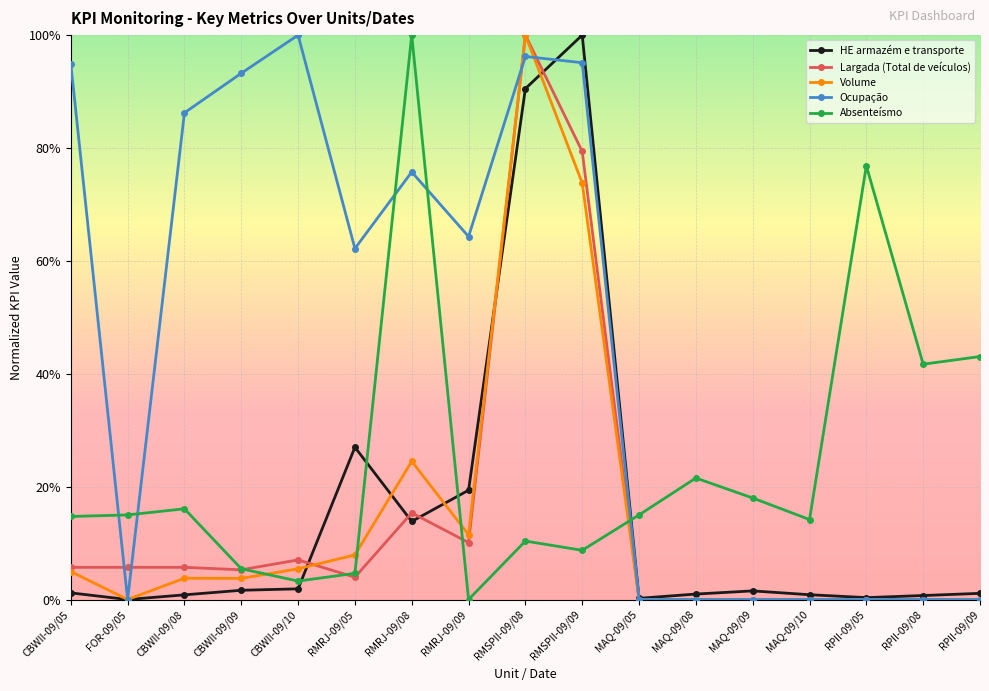

Read the Absenteísmo value at MAQ-09/05.

0.1